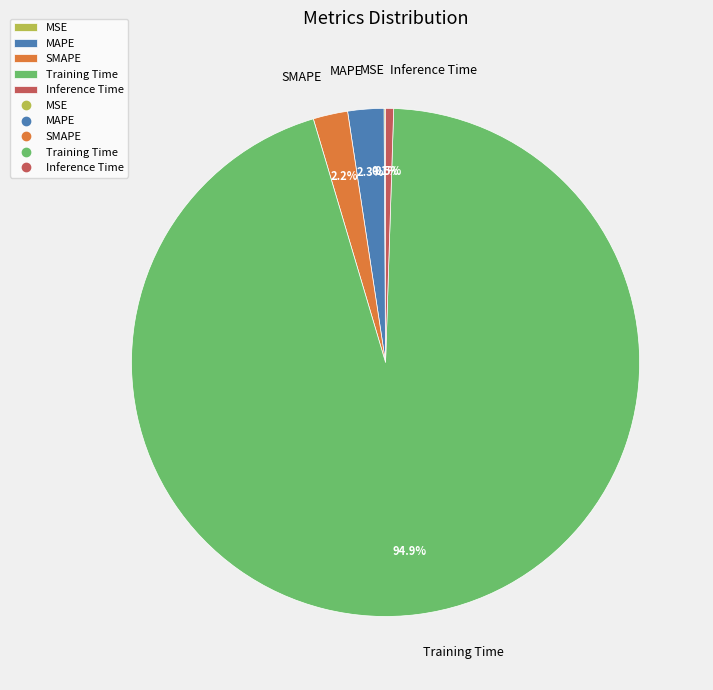

Which slice is the largest?

Training Time